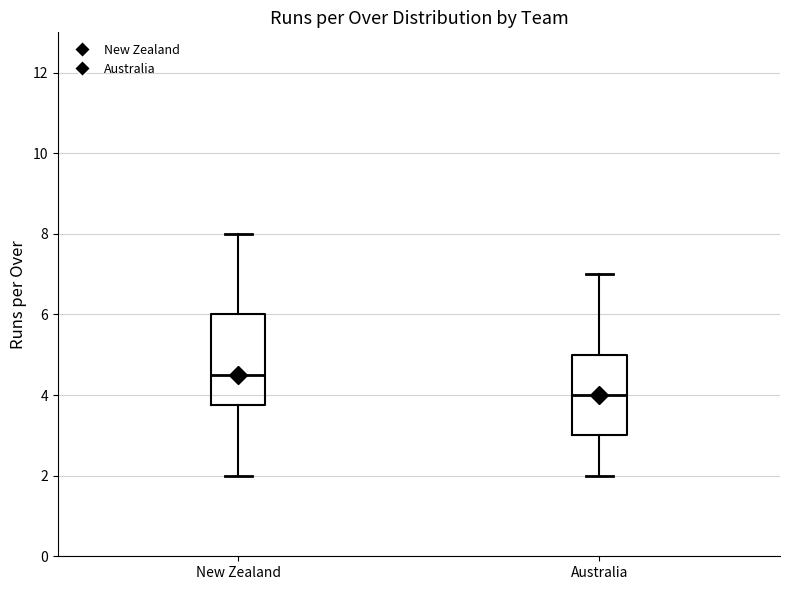

Which box is the tallest, from its lower edge to its upper edge?

New Zealand